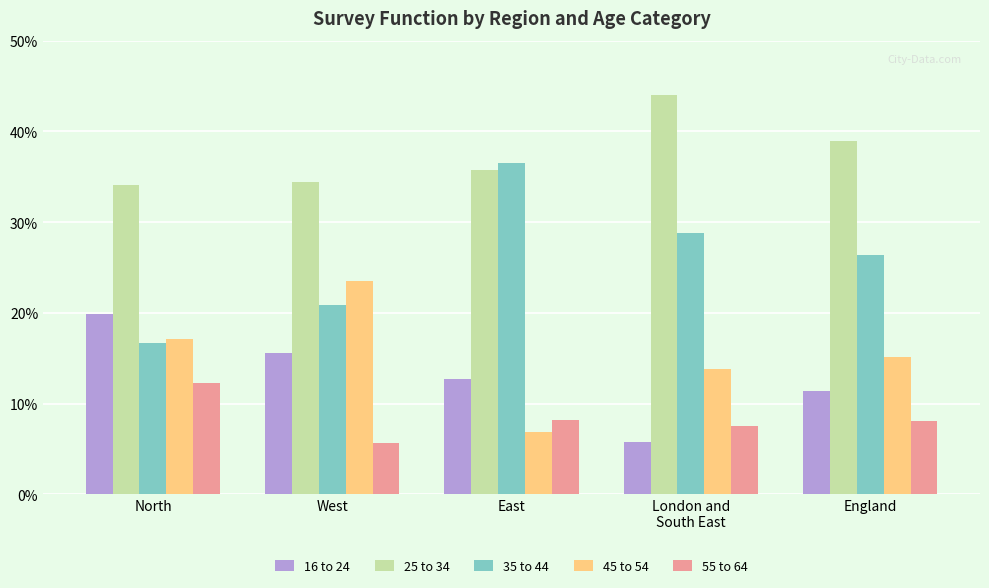

Rank the series at West from lowest to highest value.

55 to 64, 16 to 24, 35 to 44, 45 to 54, 25 to 34